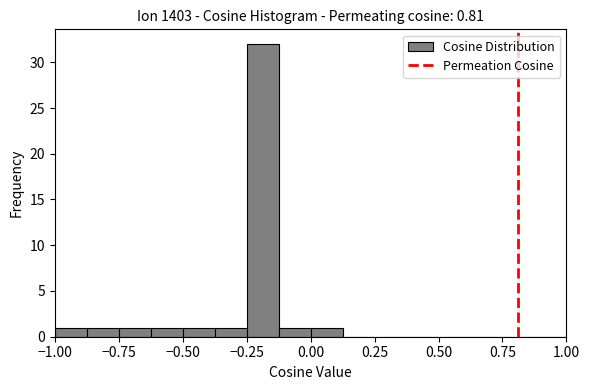

Read against the x-axis, roughly where is the centre of the tallest bar?

-0.20